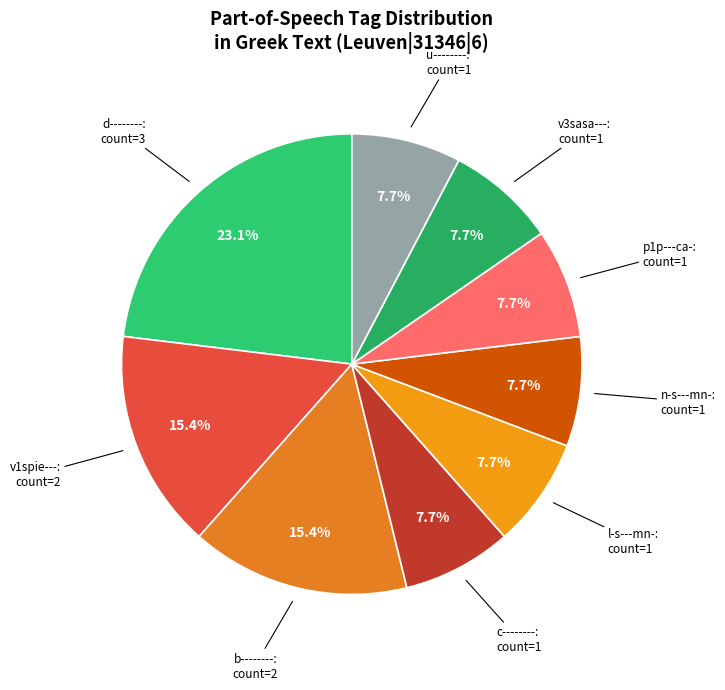

Is p1p---ca- the majority of the pie?

No